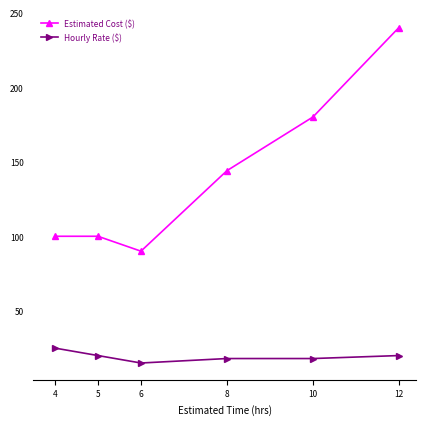

What are all the series names shown in the legend?

Estimated Cost ($), Hourly Rate ($)